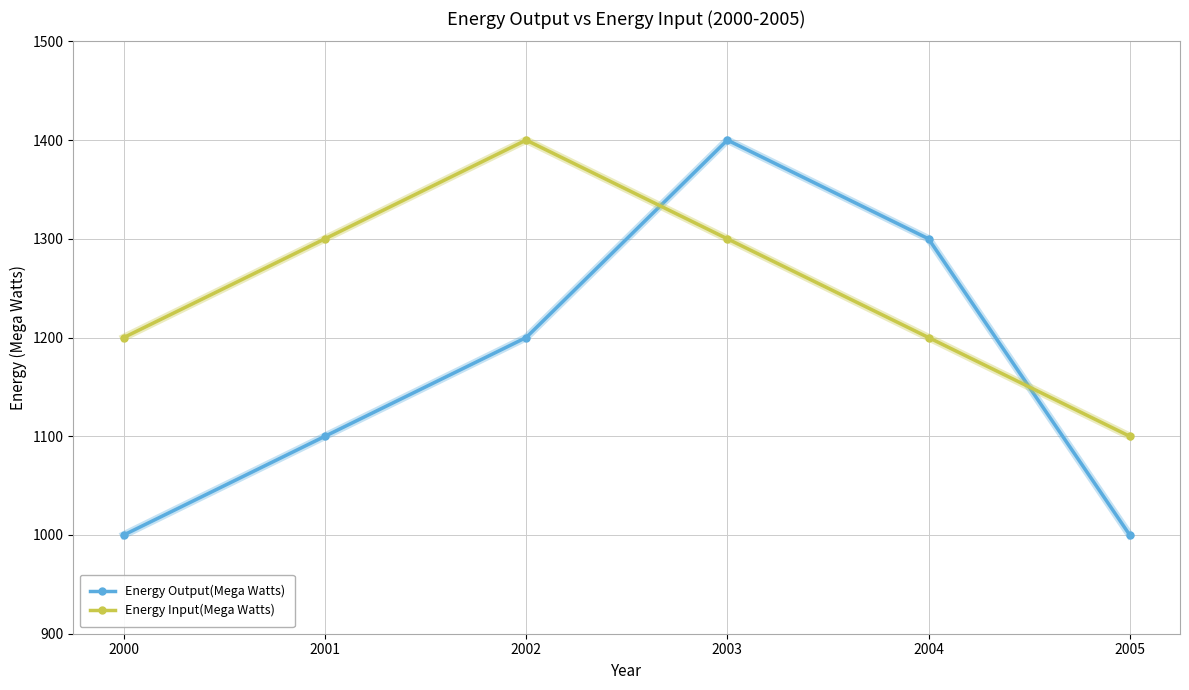

In Energy Input(Mega Watts), how many points are higher than both neighbors (excluding endpoints)?

1